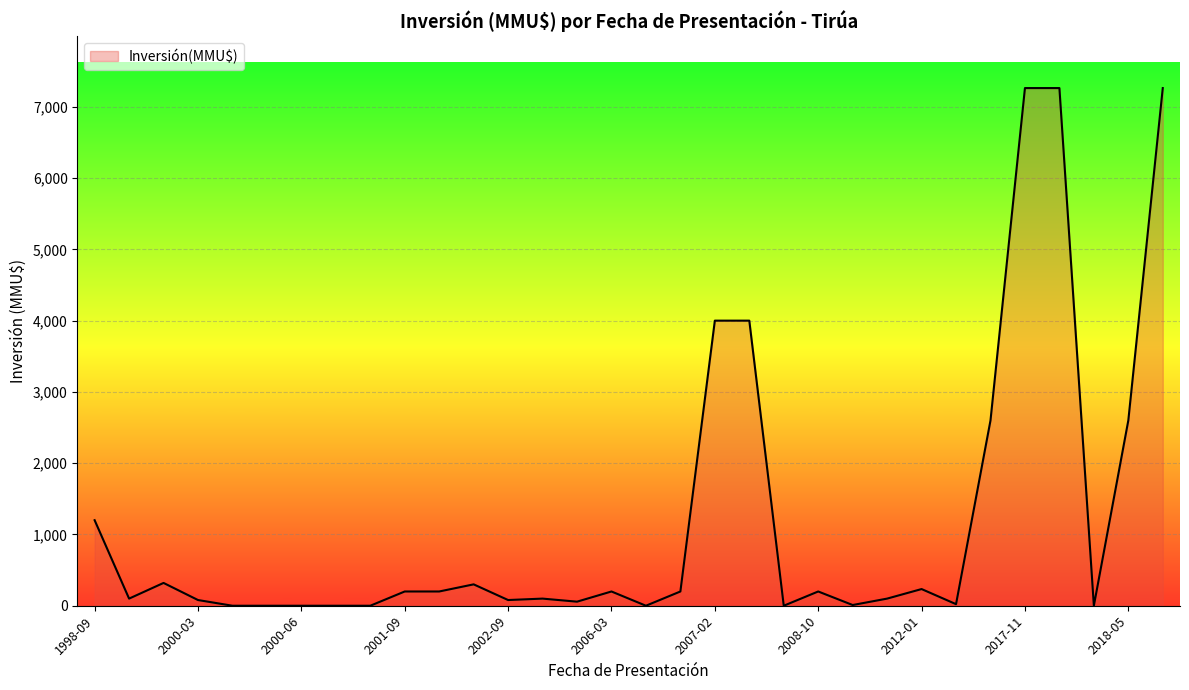

What is the greatest value displayed?

7263